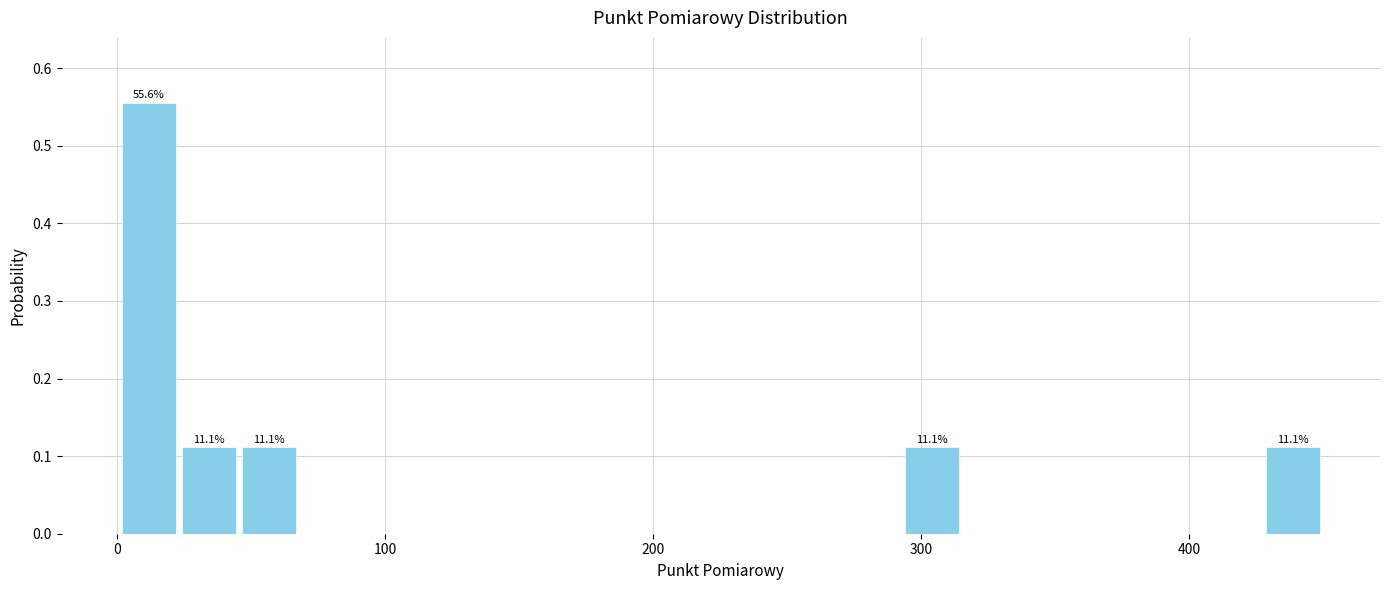

Around what value on the x-axis is the tallest bar? Give the approximate position of its centre, as read against the axis.

10